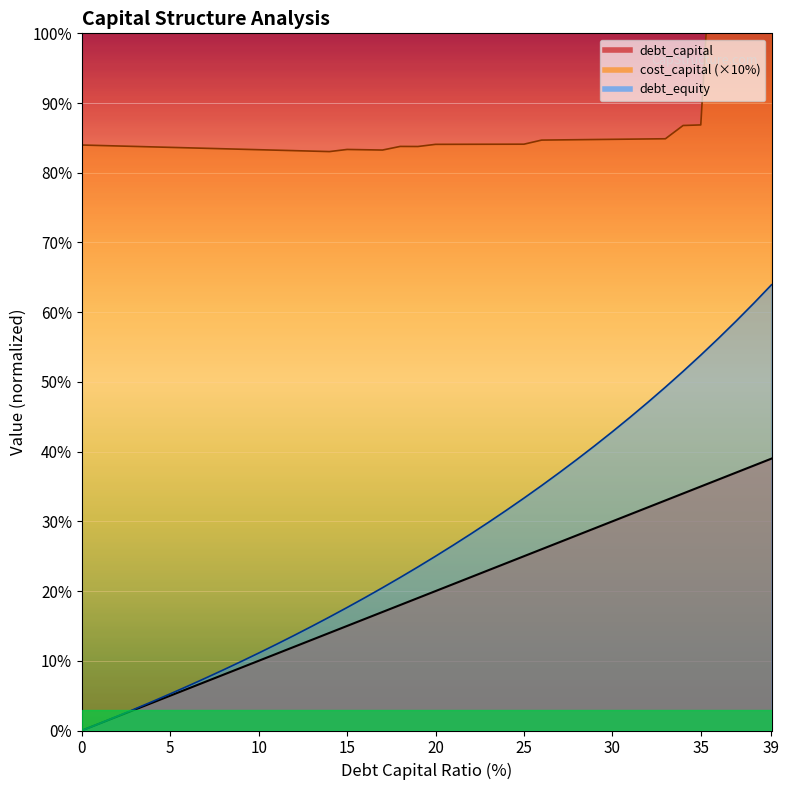

How many values in debt_capital are above zero?

39